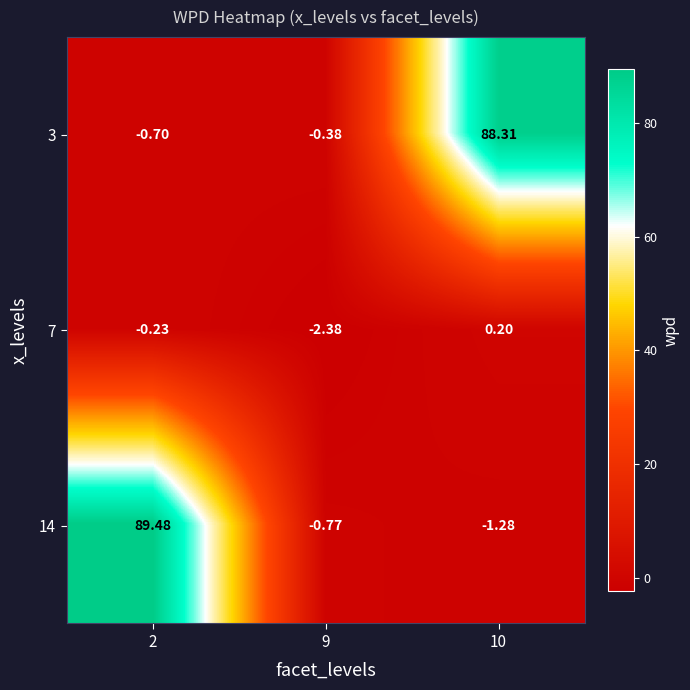

How many positive values does the 14 series have?

1